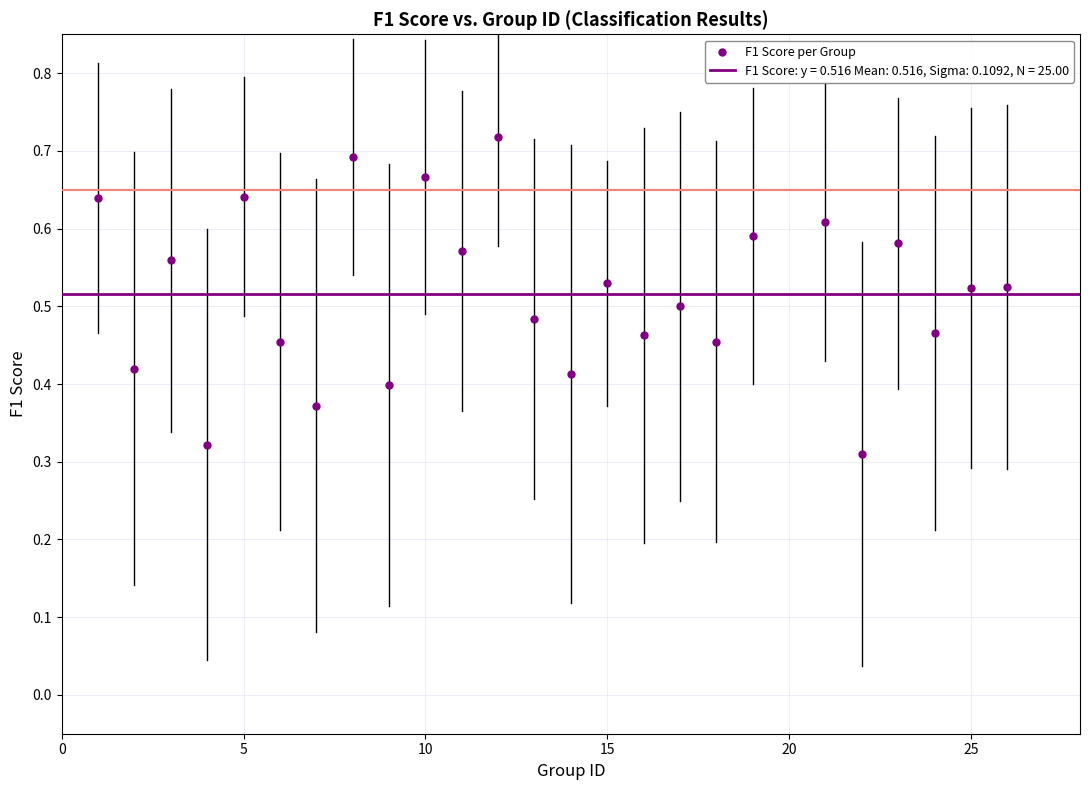

What is the range of X values (max minus min)?

25.0